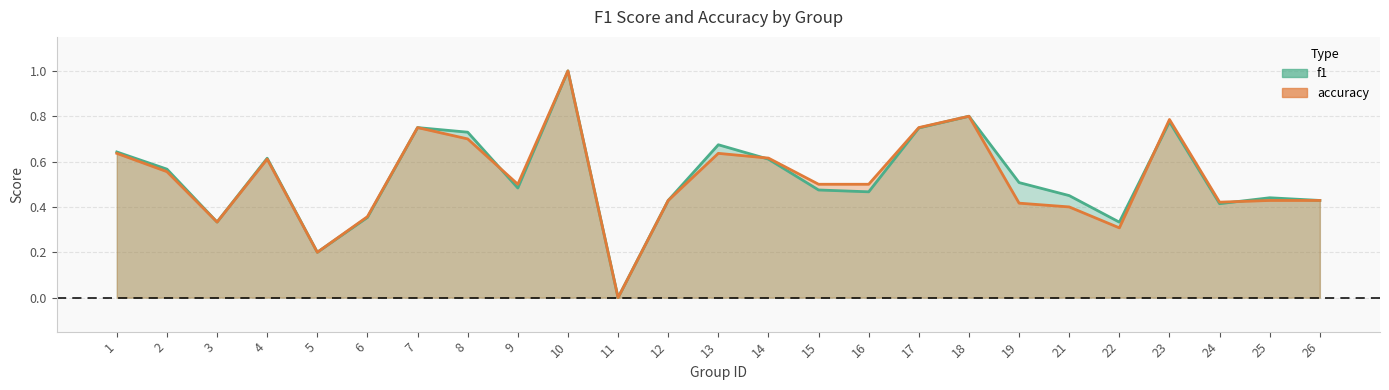

Between which two adjacent categories do f1 and accuracy first intersect?

8 and 9